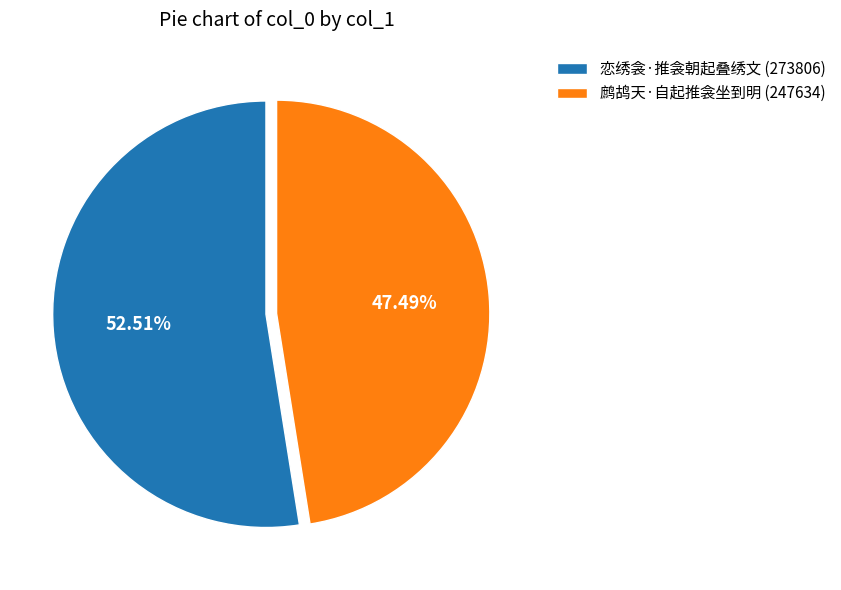

What is the ratio of the value at 恋绣衾·推衾朝起叠绣文 (273806) to the value at 鹧鸪天·自起推衾坐到明 (247634)?

1.1